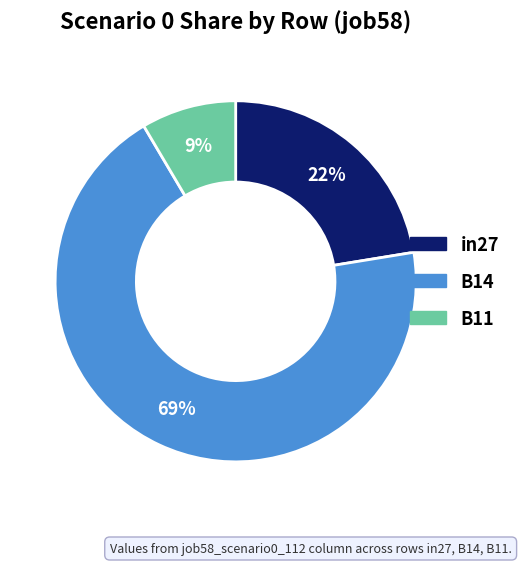

Combined, do B11 and in27 account for over 50%?

No